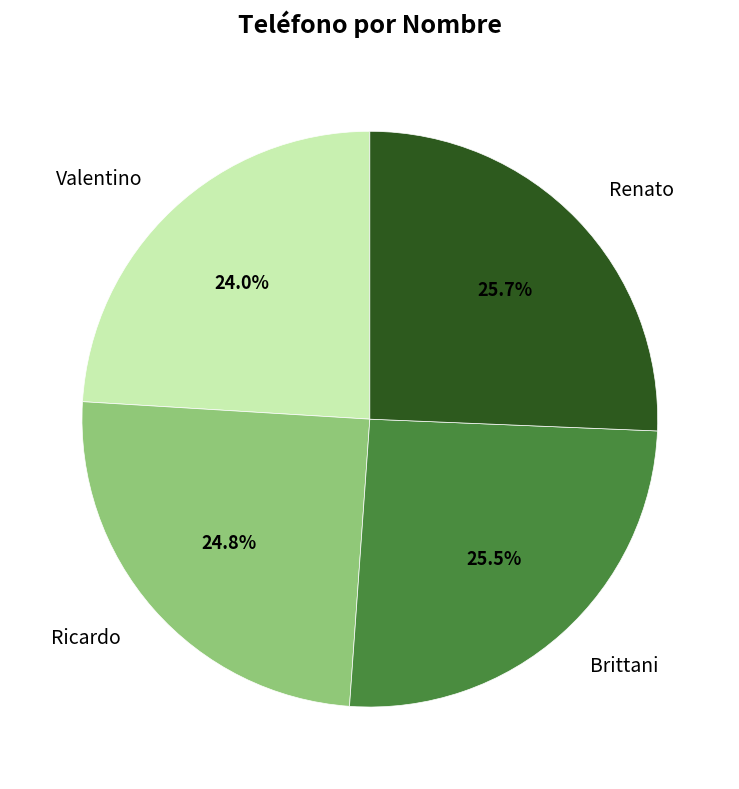

Do Brittani and Ricardo together represent more than half of the pie?

Yes